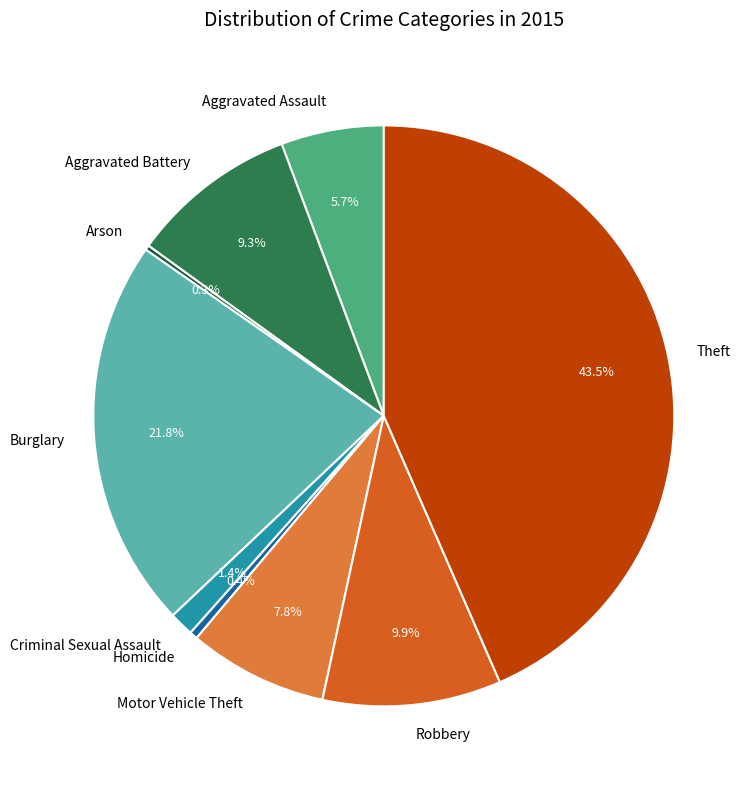

What is the largest slice in the pie chart?

Theft